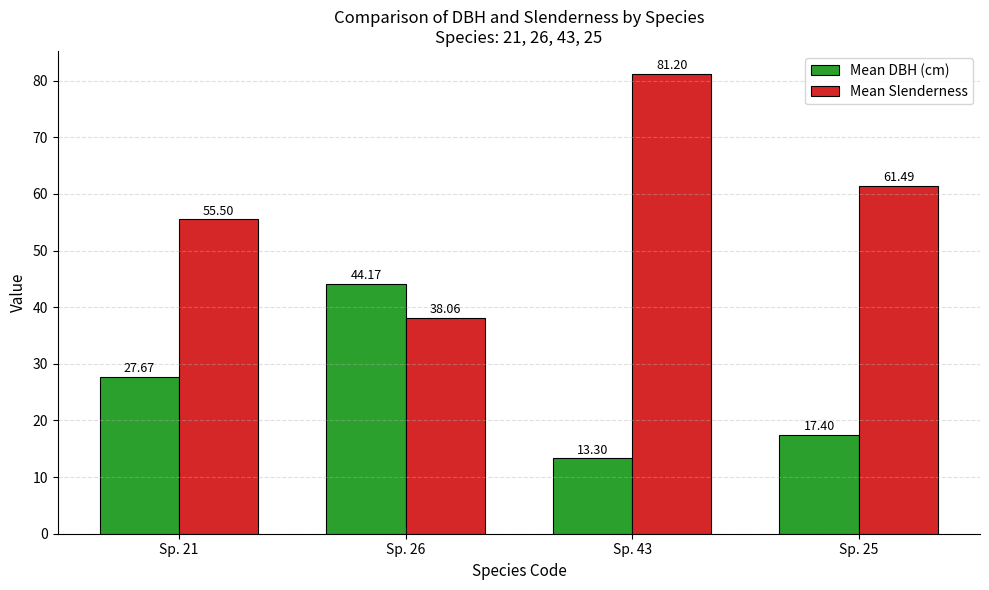

What is the highest value of the Mean DBH (cm) series?

44.2